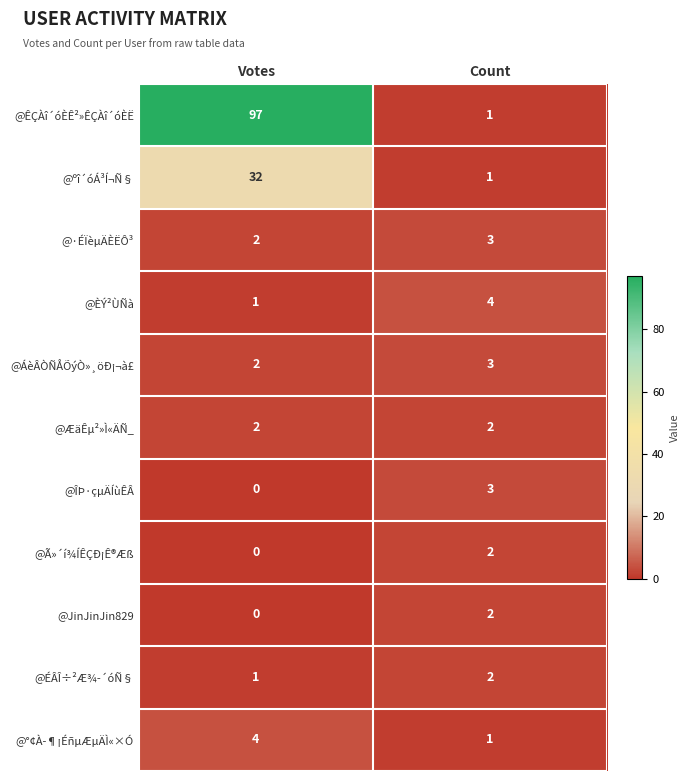

At which category is the sum across all series the highest?

Votes